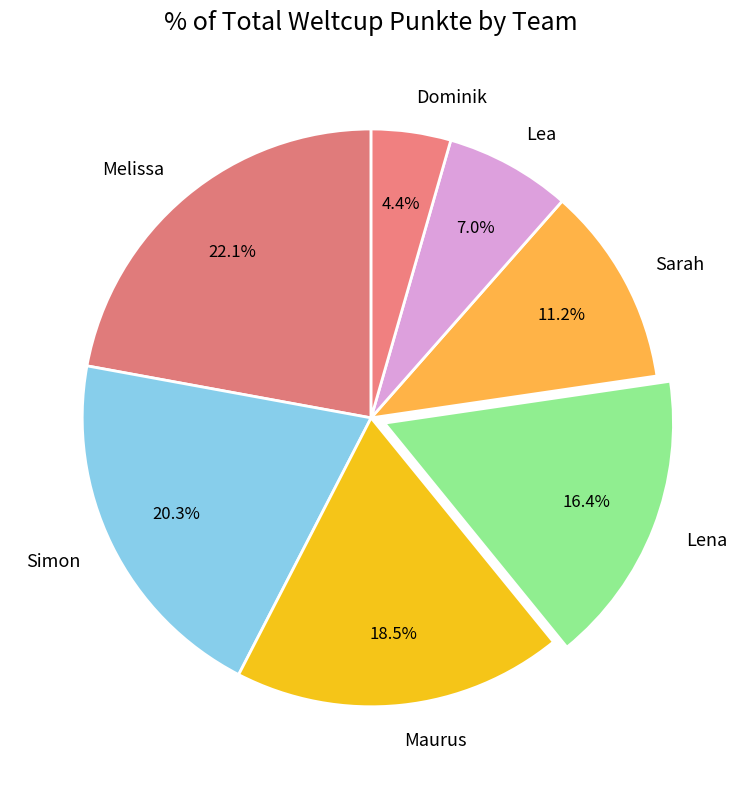

Combined, do Lena and Dominik account for over 50%?

No